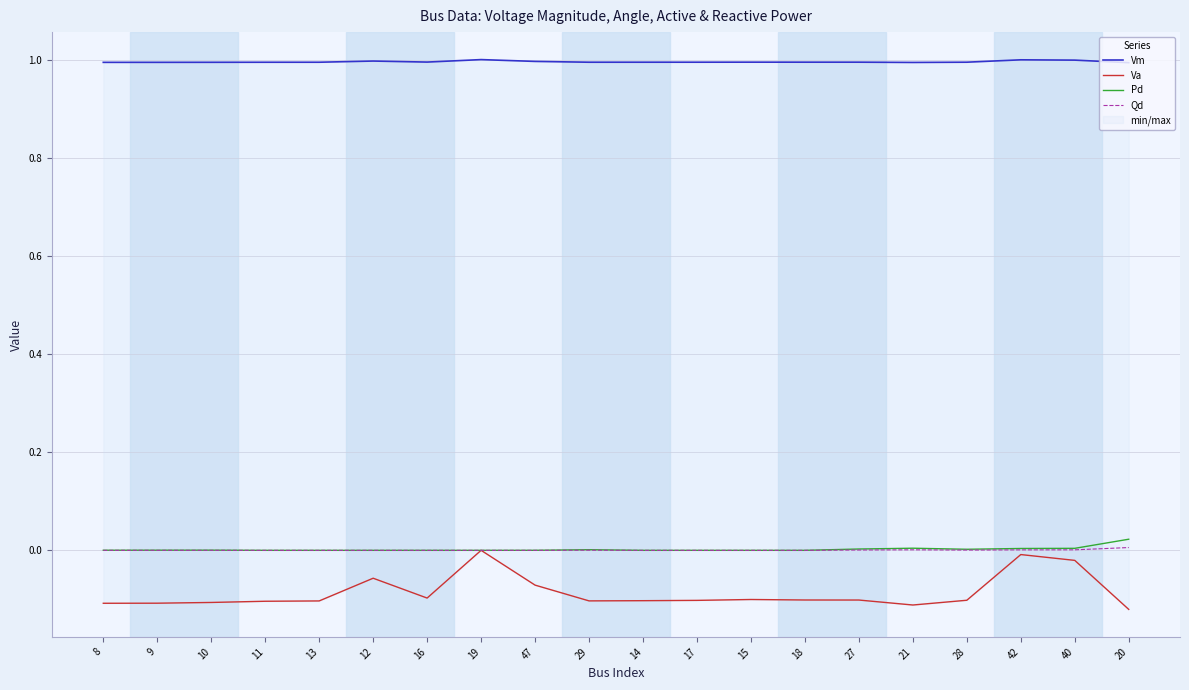

What position from the right is 11?

17